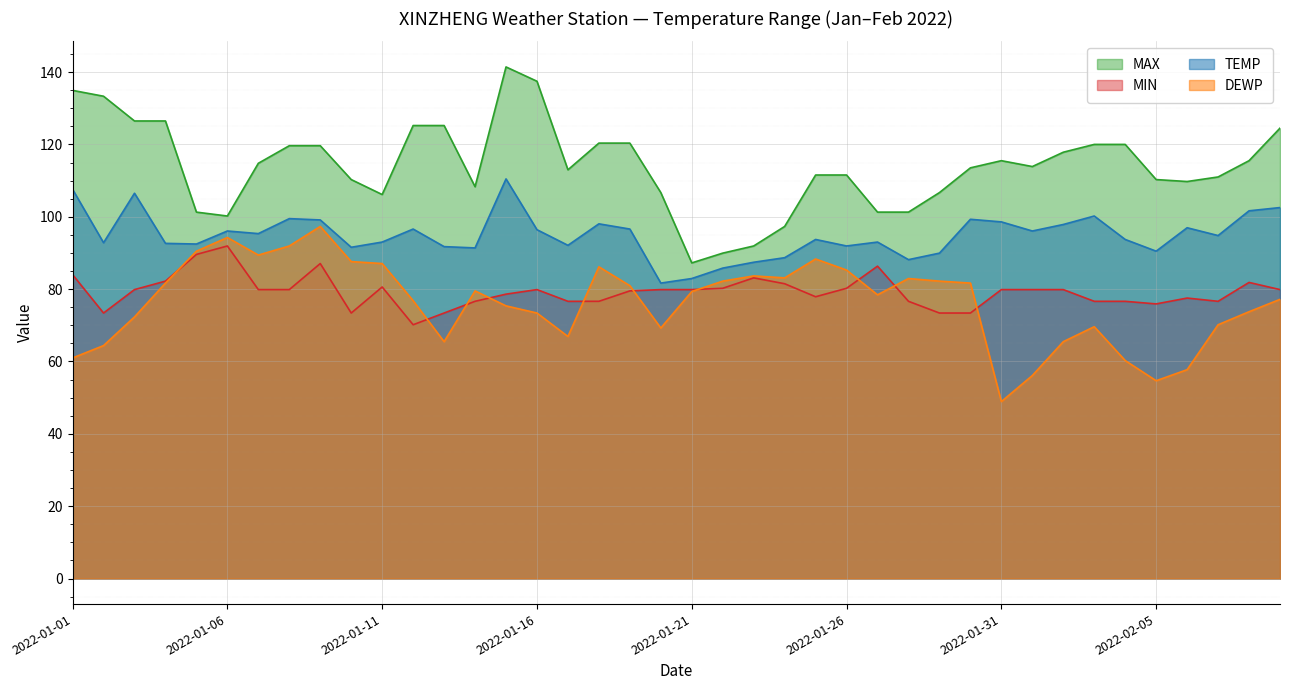

How many data points in TEMP are above 94?

20